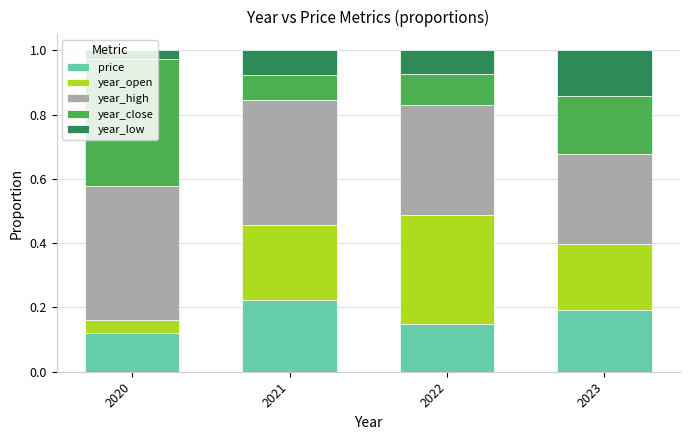

What is the total value across all series at 2020?

1.0